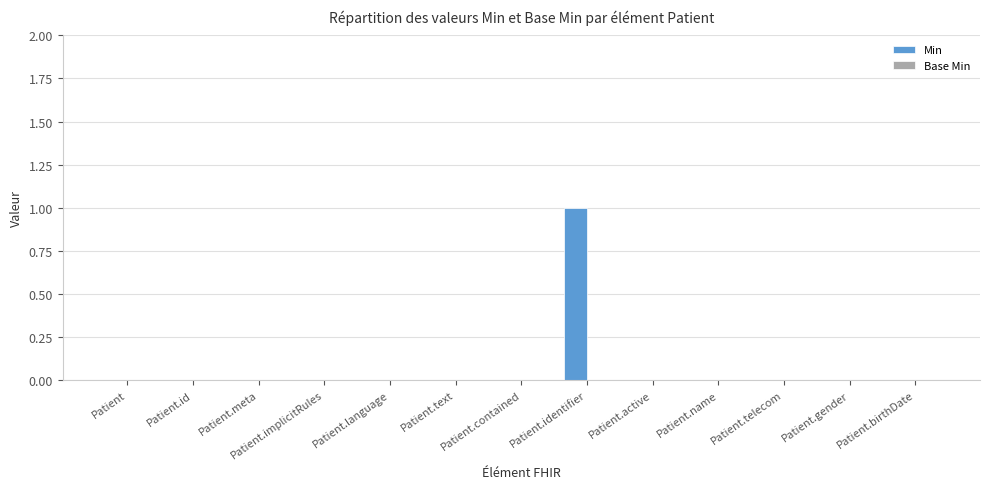

Which has a higher value, Patient.telecom or Patient.identifier?

Patient.identifier